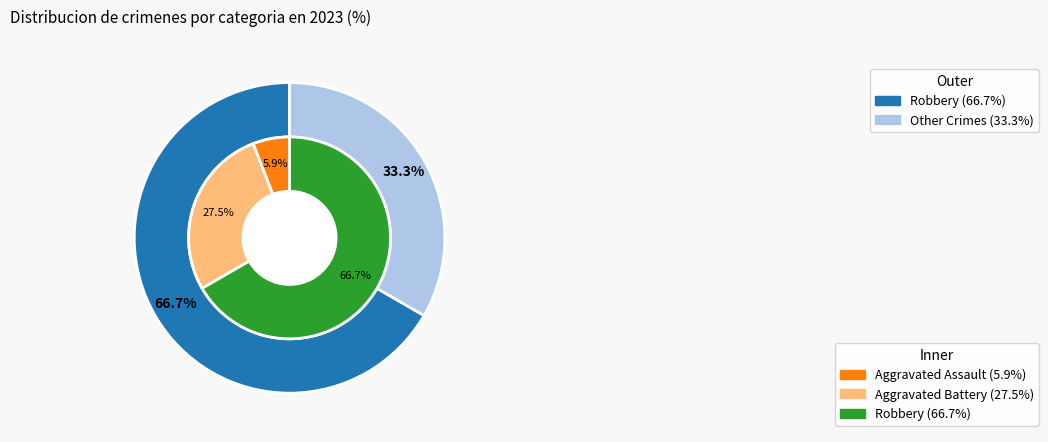

Combined, do Robbery and Aggravated Battery account for over 50%?

Yes